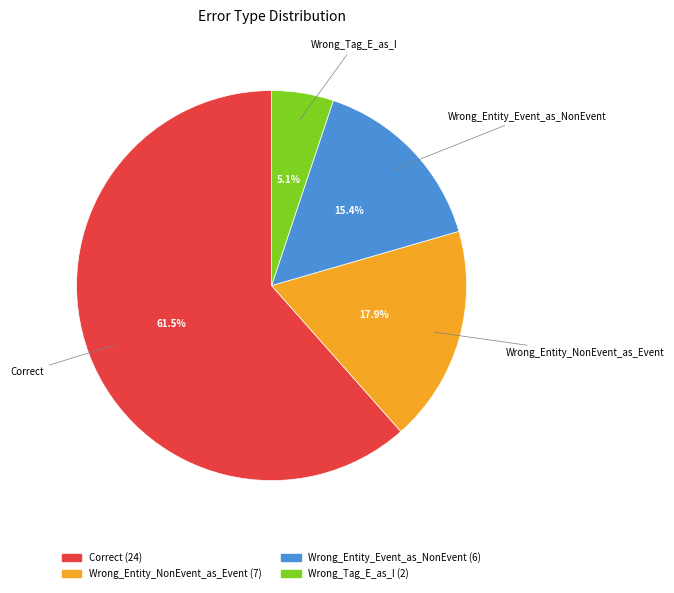

Rank the categories by value from lowest to highest.

Wrong_Tag_E_as_I, Wrong_Entity_Event_as_NonEvent, Wrong_Entity_NonEvent_as_Event, Correct